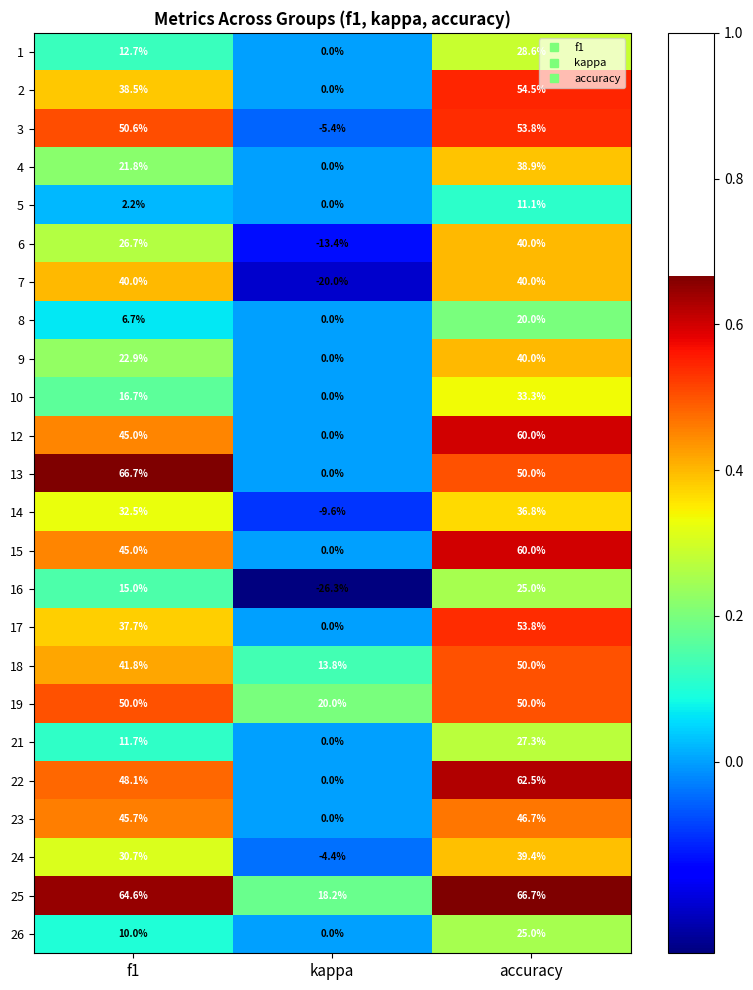

Rank the categories by 1 value from lowest to highest.

kappa, f1, accuracy